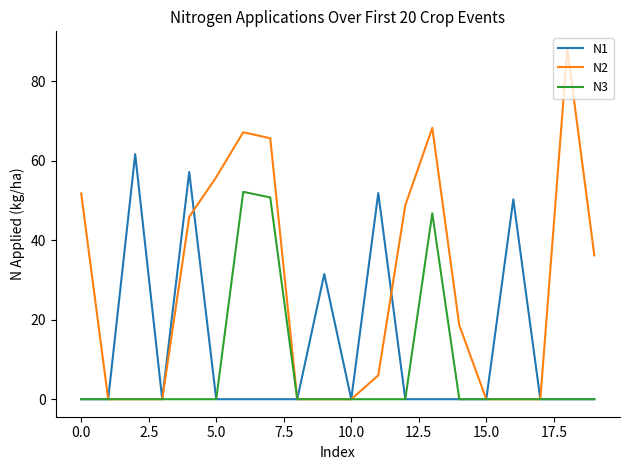

What is the maximum value for N2?

88.2